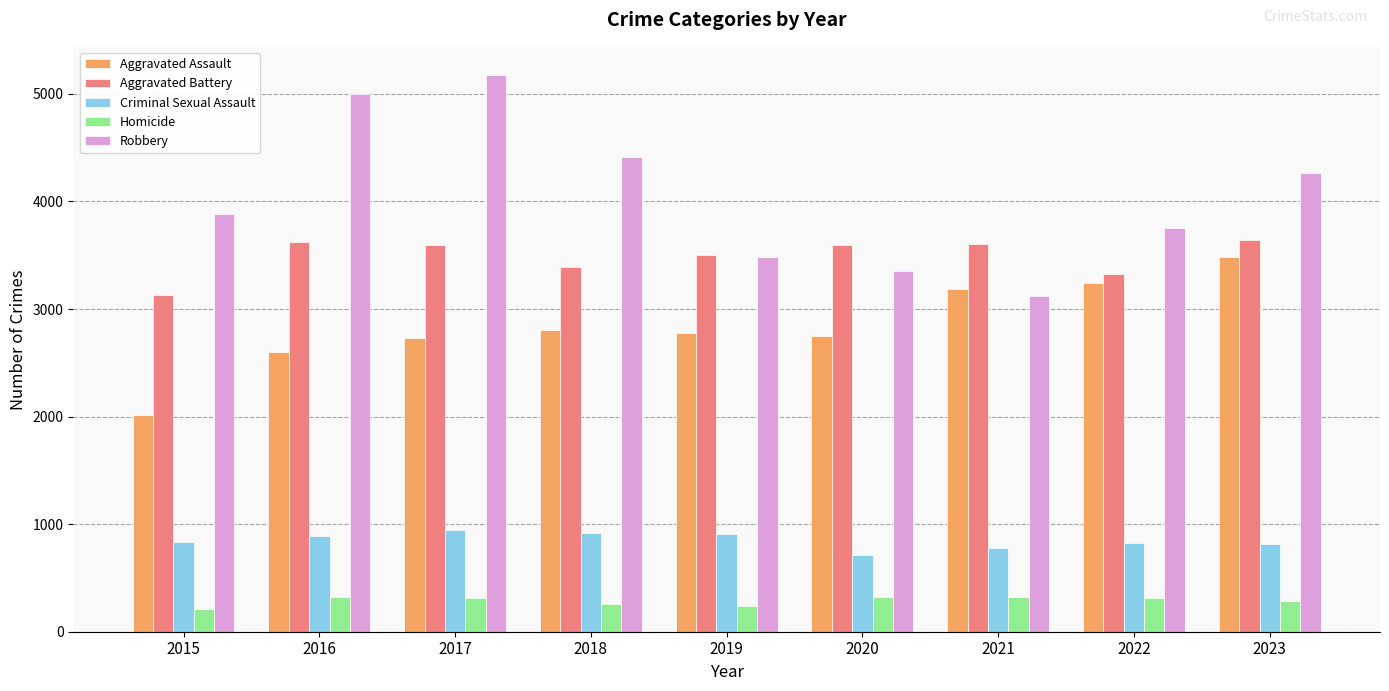

Is the value of Aggravated Assault at 2017 greater than the value of Aggravated Battery at 2020?

No